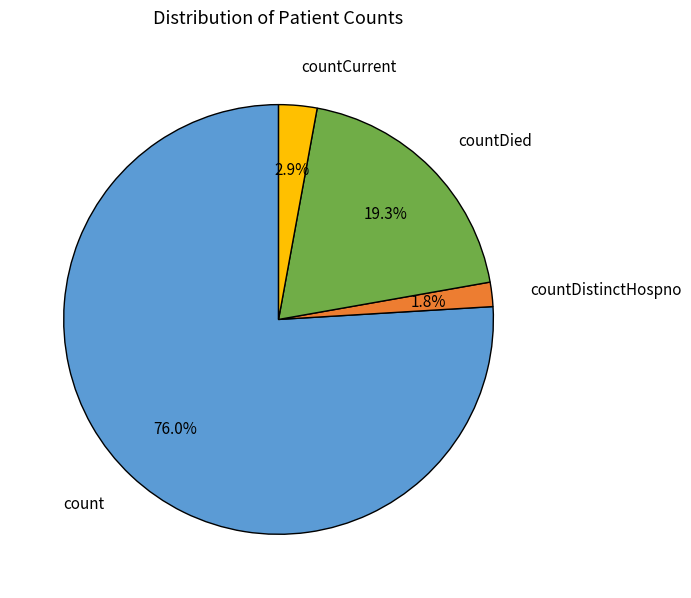

Does any single category account for the majority?

Yes